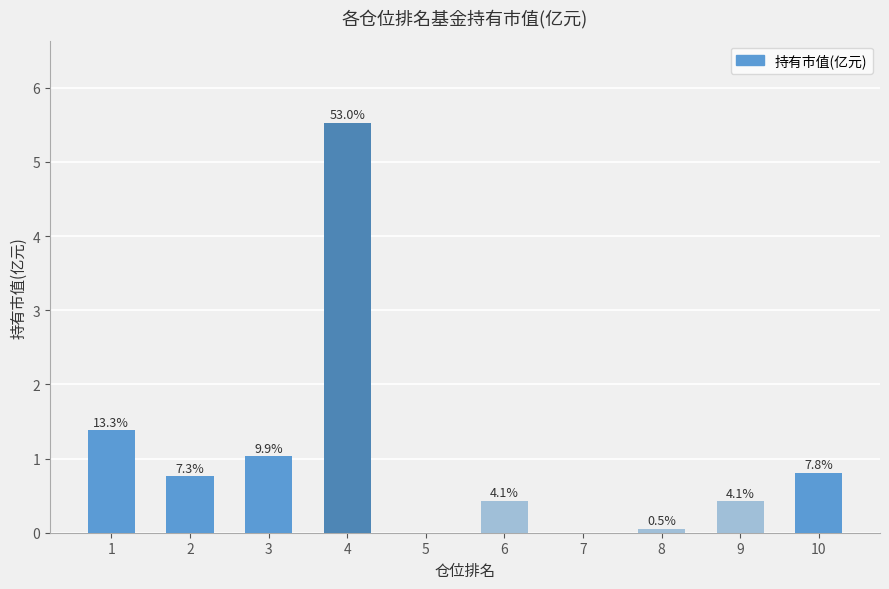

Is it true that the value at 5 is 3.3?

False